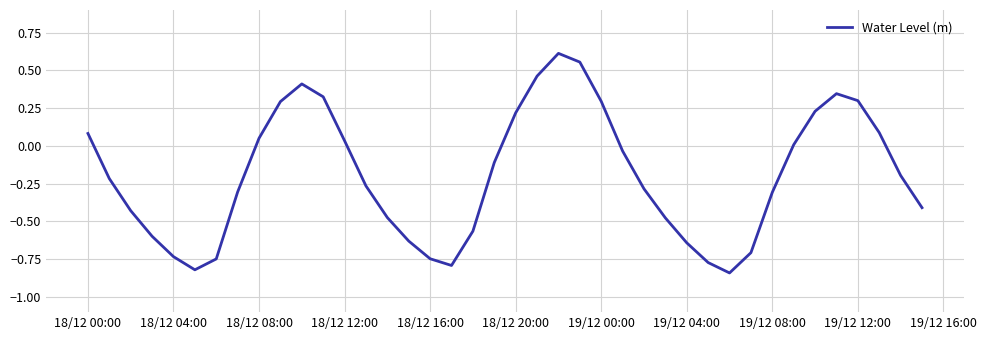

How many lines are shown in the chart?

1